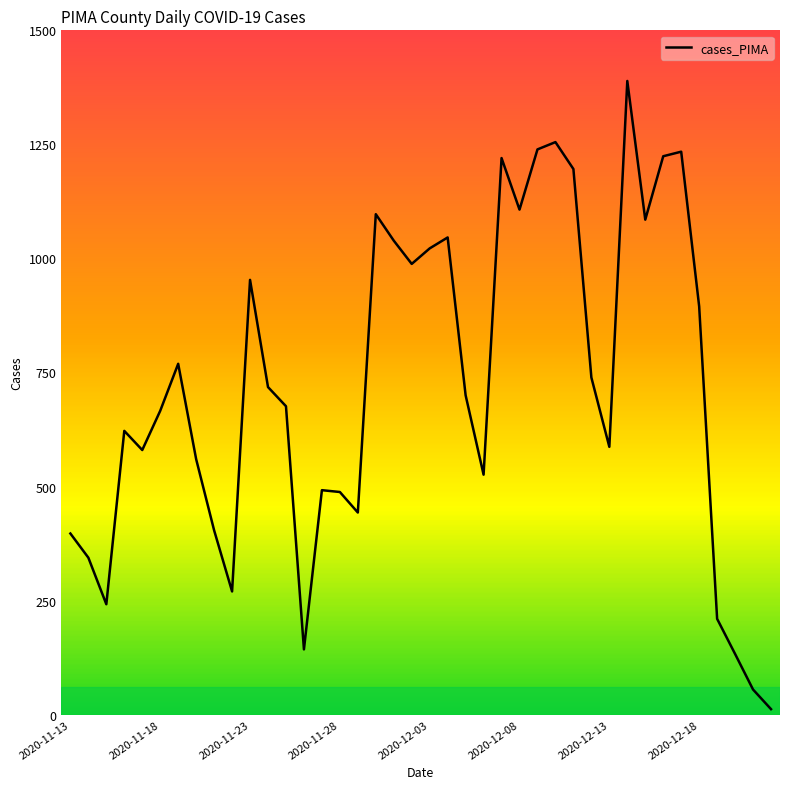

What is the greatest value displayed?

1389